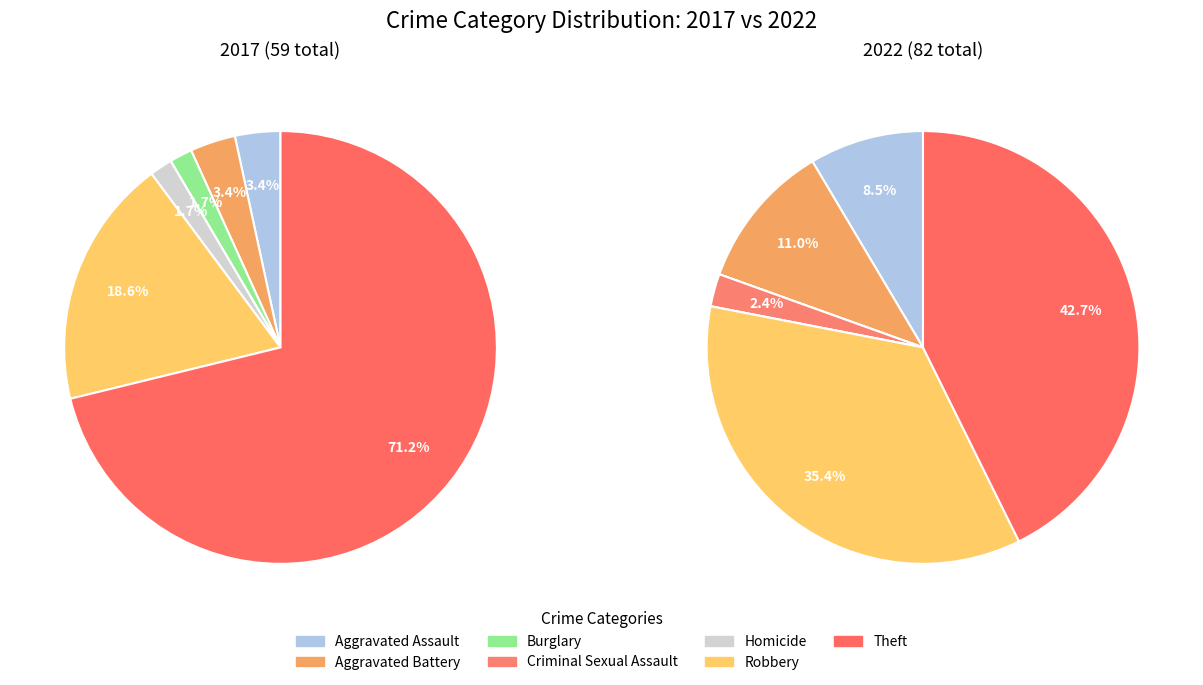

To the nearest percent, what is the difference between the 6 and 5 slice percentages?

53%